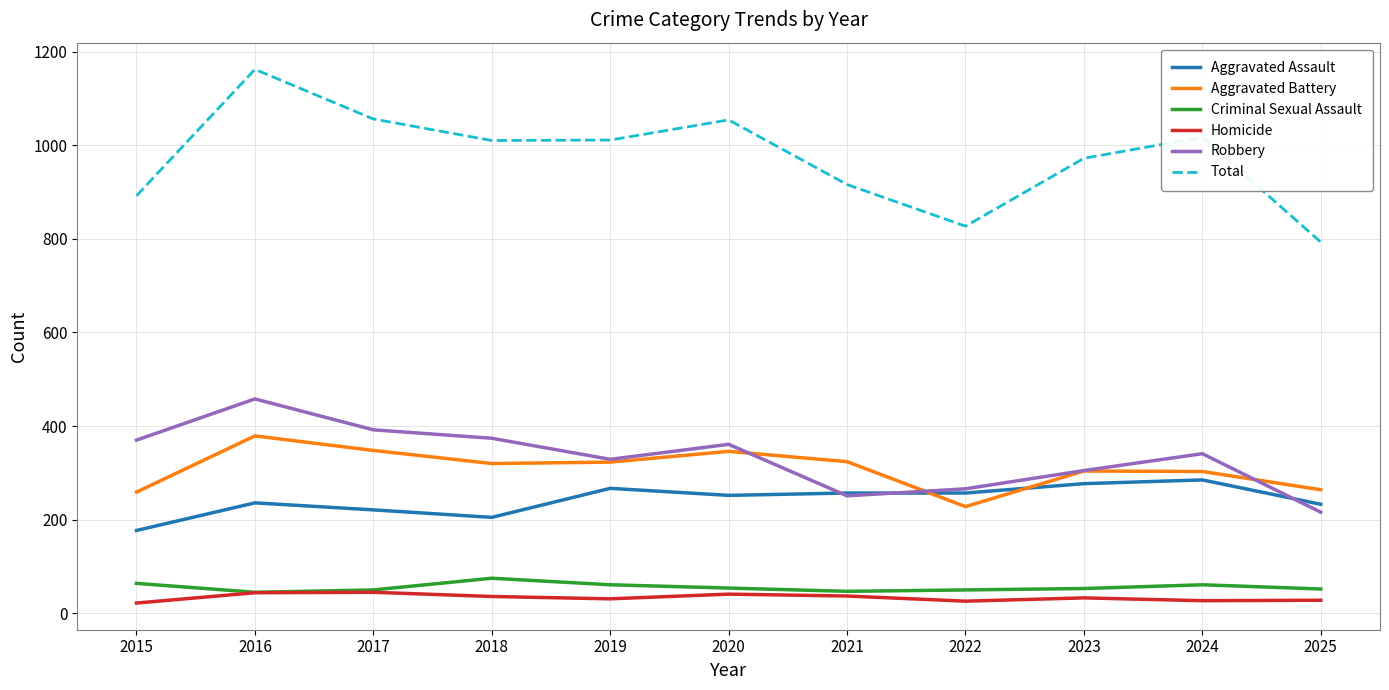

Is it true that Aggravated Assault equals 177 at 2015?

True